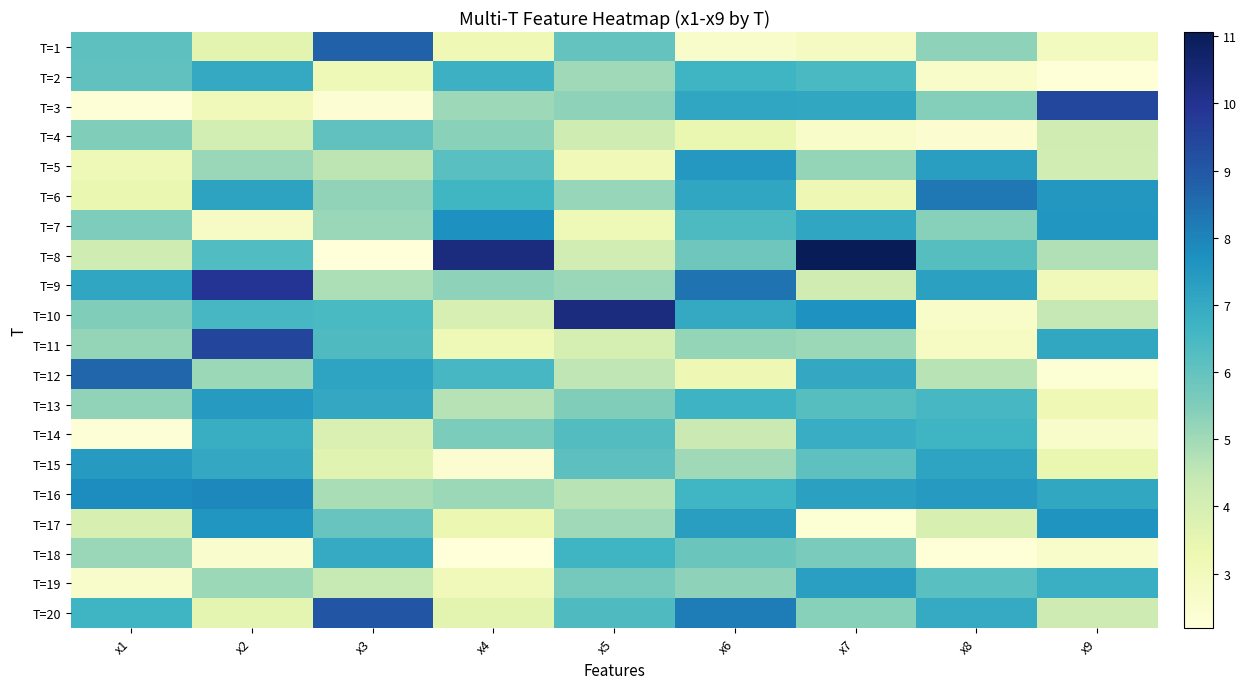

What is the minimum value shown in the chart?

2.2